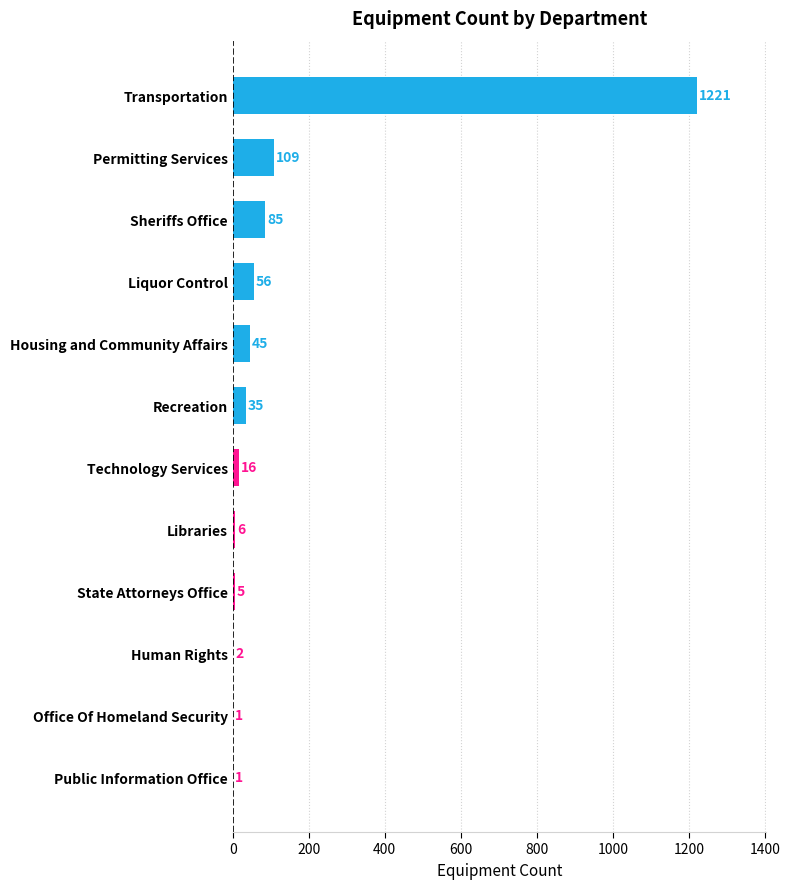

The chart shows a value of 16 at Technology Services. True or false?

True